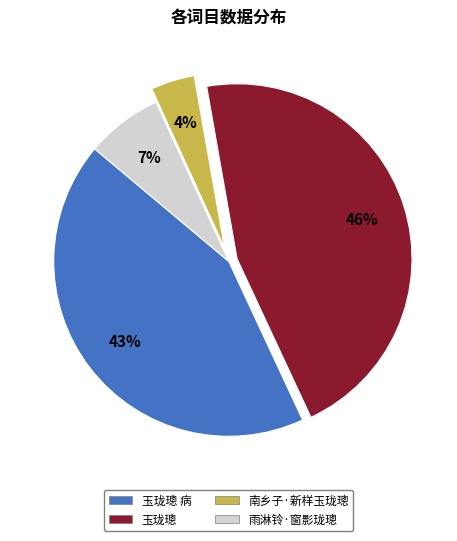

Rank the categories by value from highest to lowest.

玉珑璁, 玉珑璁 病, 雨淋铃·窗影珑璁, 南乡子·新样玉珑璁